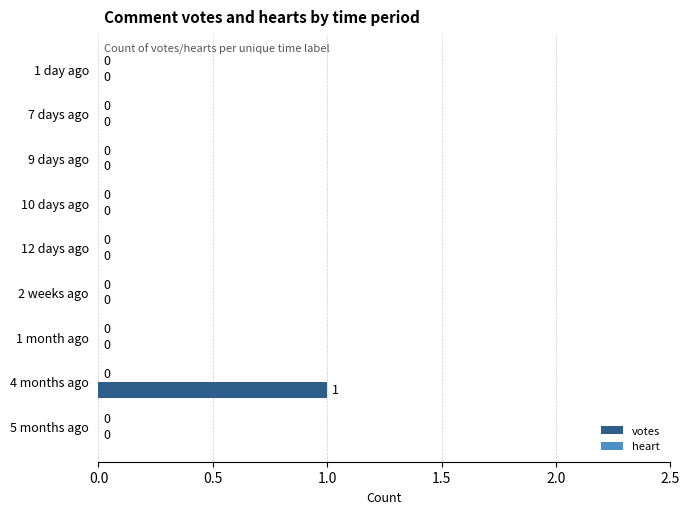

Between 4 months ago and 7 days ago, which is larger?

4 months ago